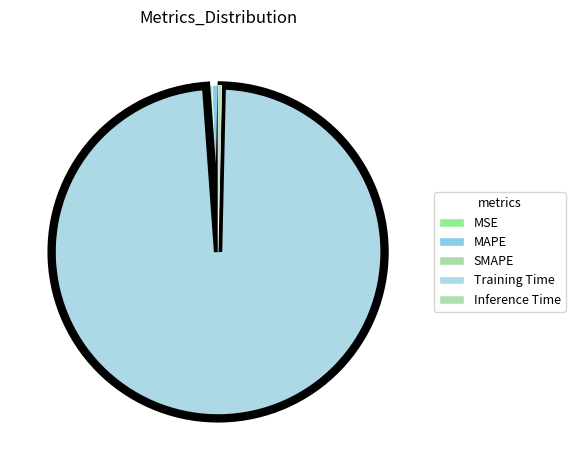

To the nearest percent, what is the difference between the largest and smallest slice percentages?

98%